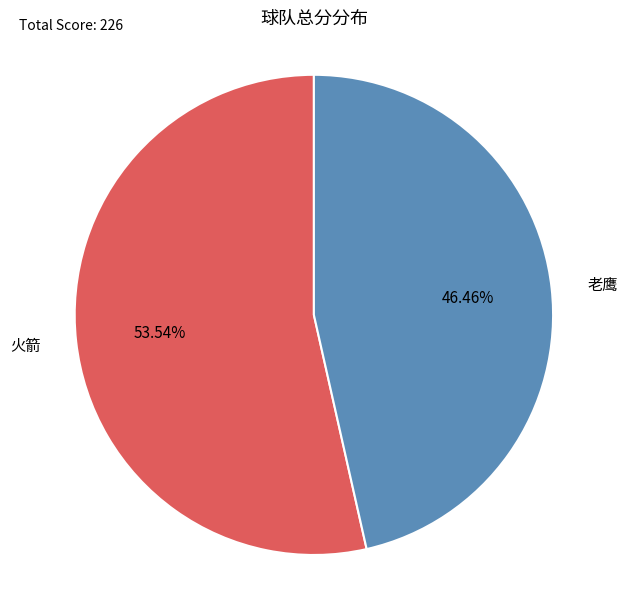

Is there a majority slice in this chart?

Yes